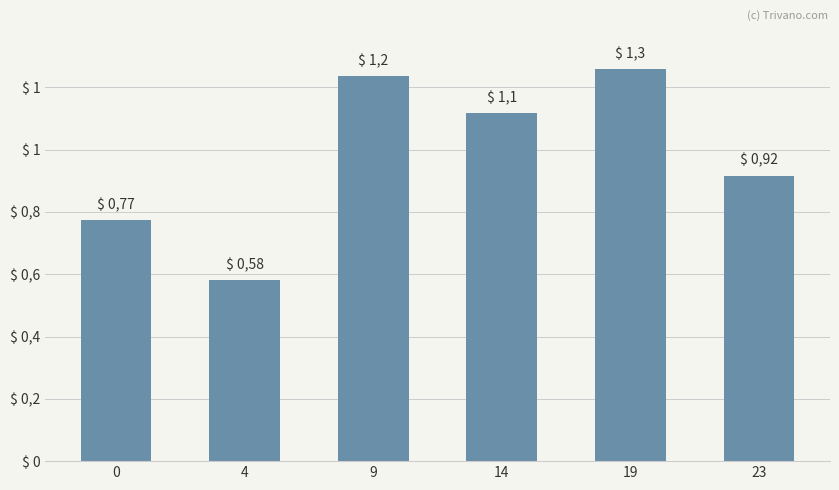

What is the difference between the values at 23 and 14?

0.2